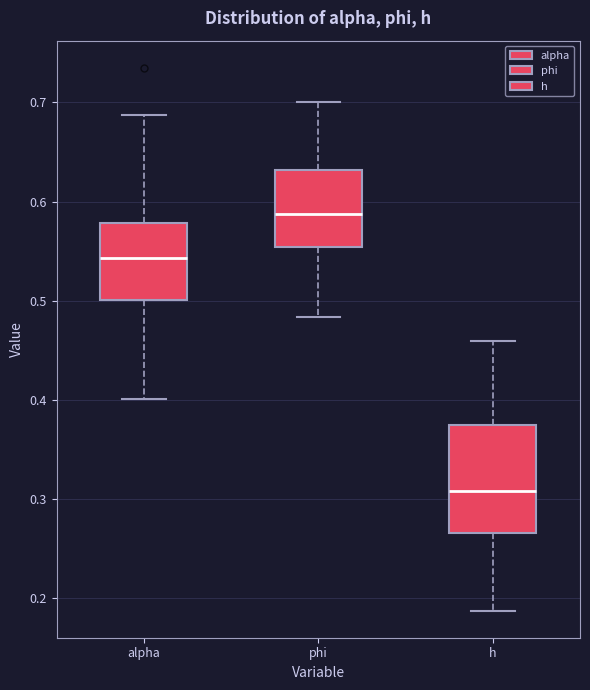

Which box is the tallest, from its lower edge to its upper edge?

h